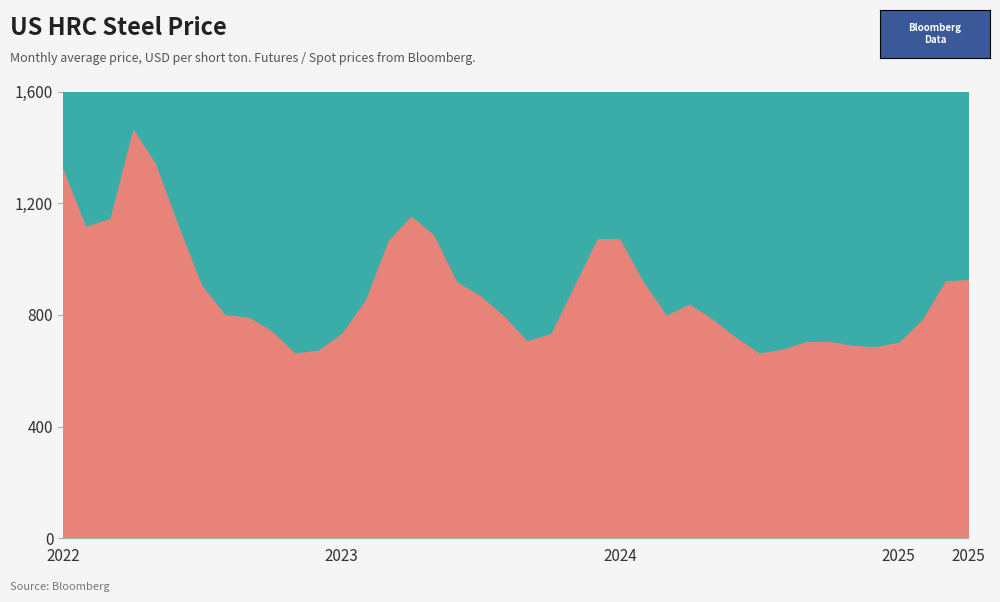

At which label is the value closest to 1069?

2023-03